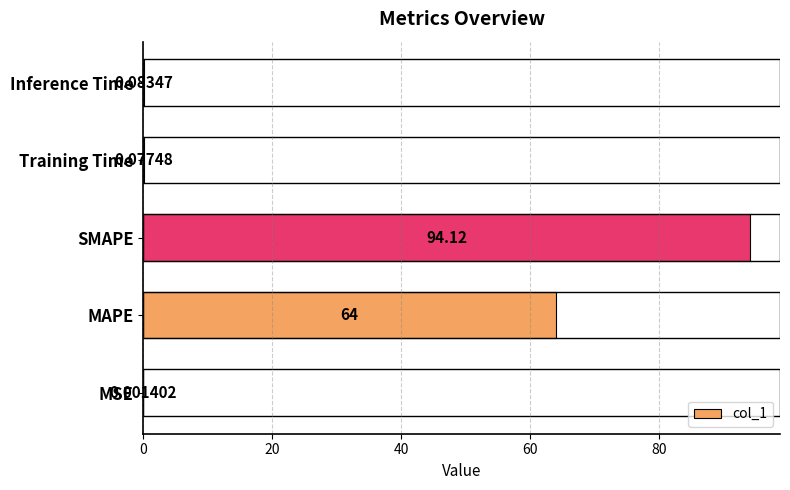

What is the sum of all values?

158.3